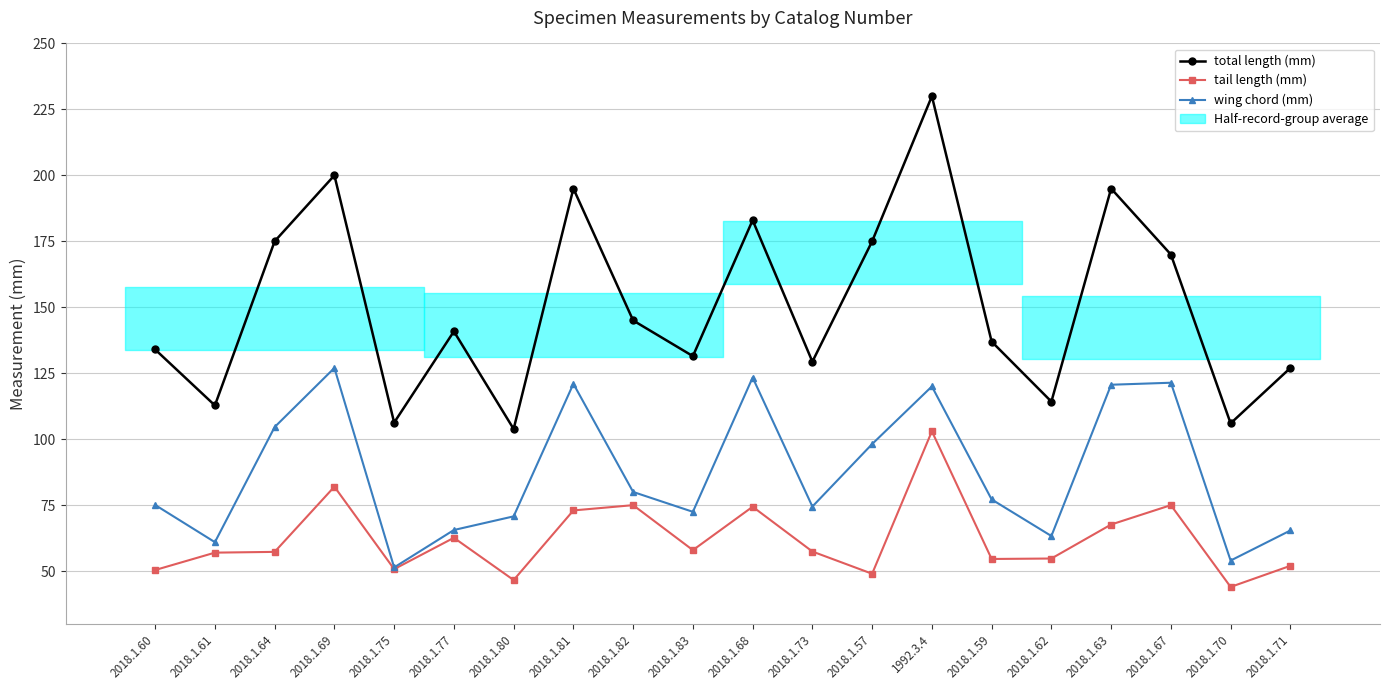

At which category does the chart reach its peak across all series?

1992.3.4